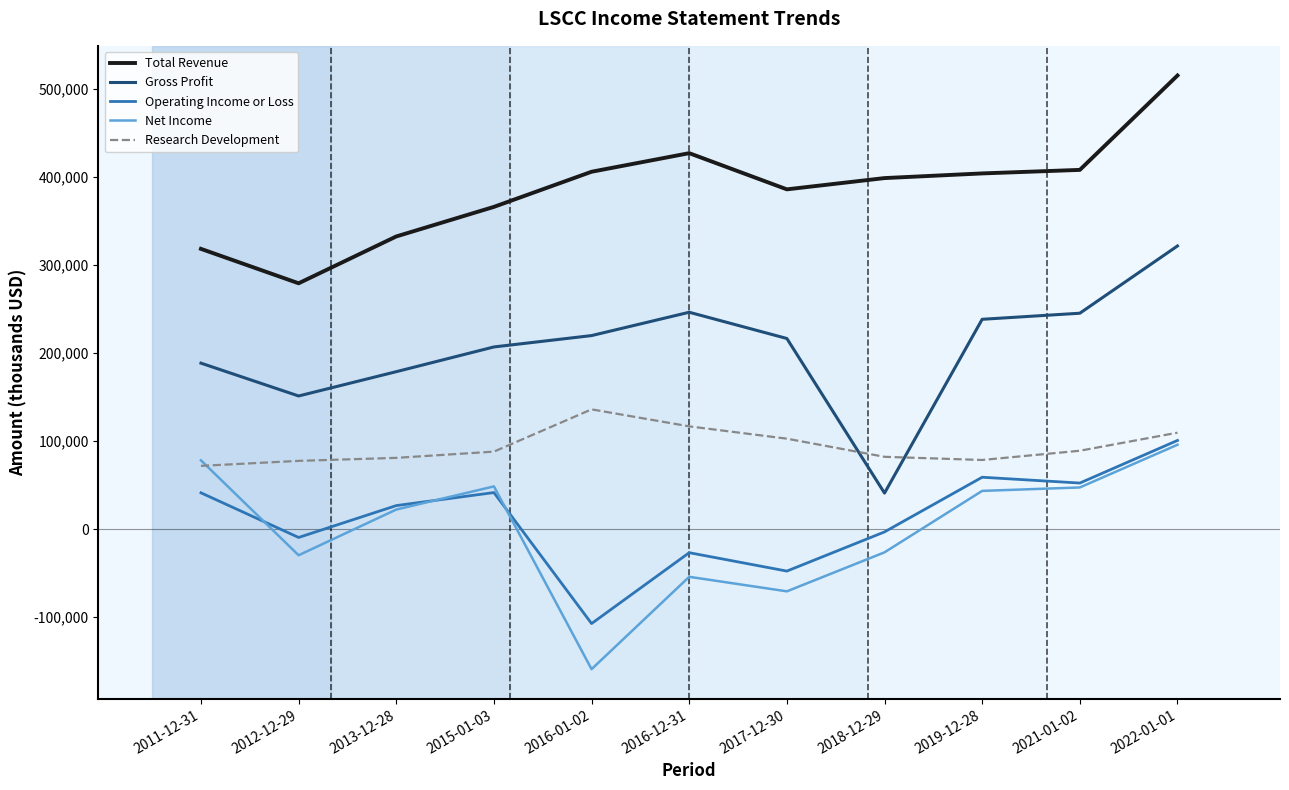

Between 2011-12-31 and 2019-12-28, which series saw the biggest shift?

Total Revenue